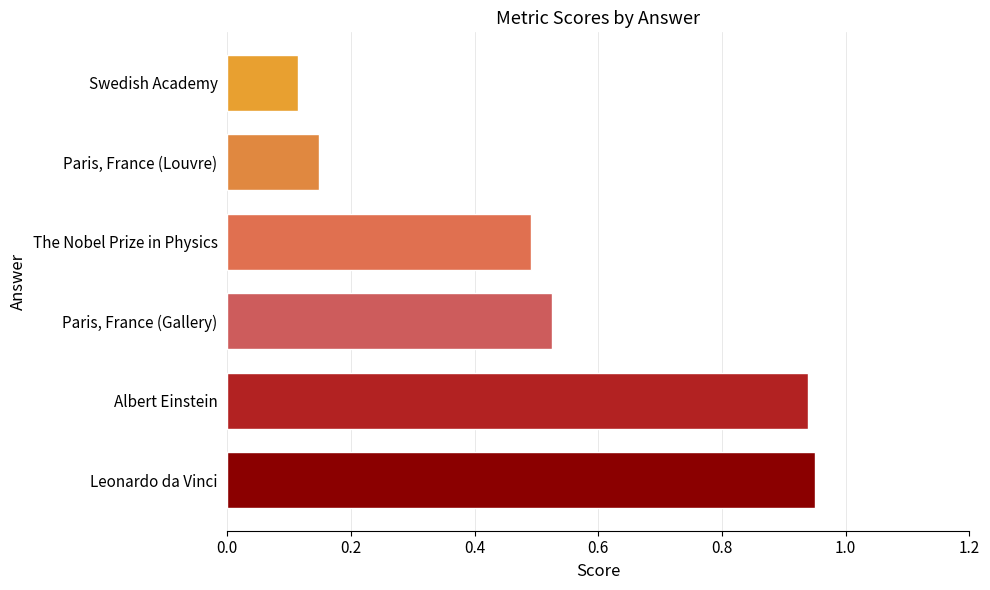

Are the bars horizontal?

Yes